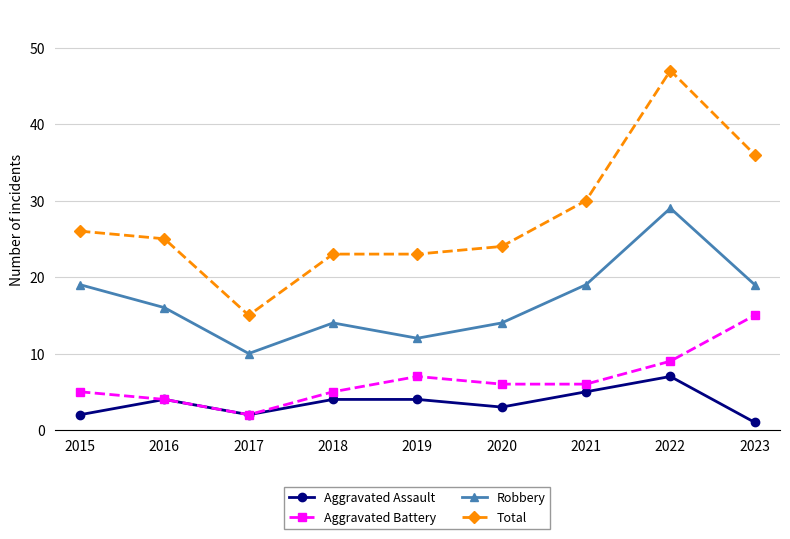

What are all the series names shown in the legend?

Aggravated Assault, Aggravated Battery, Robbery, Total